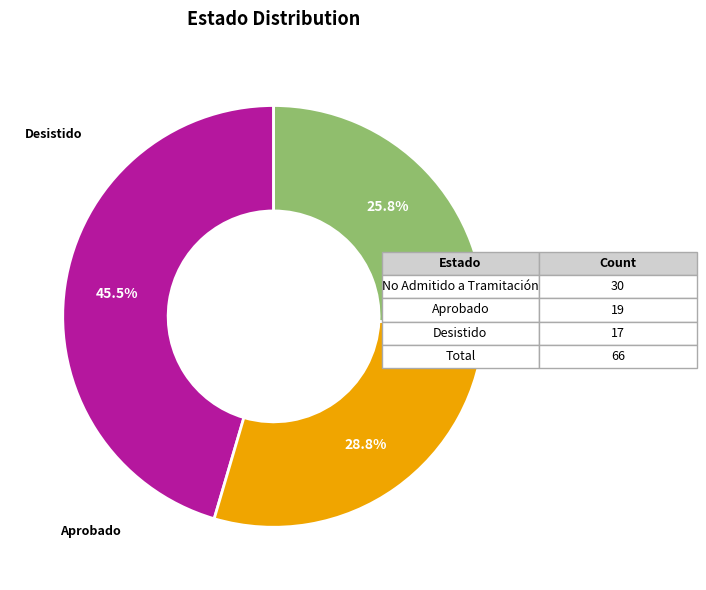

To the nearest percent, what is the average slice percentage?

33%